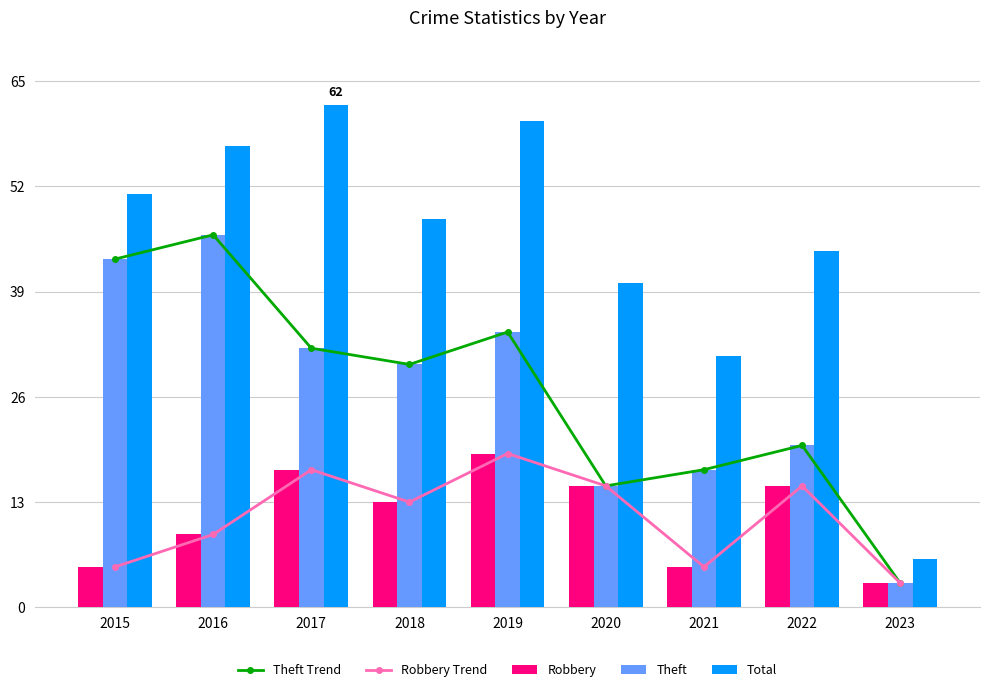

What is the difference between the maximum and minimum values in the Total series?

56